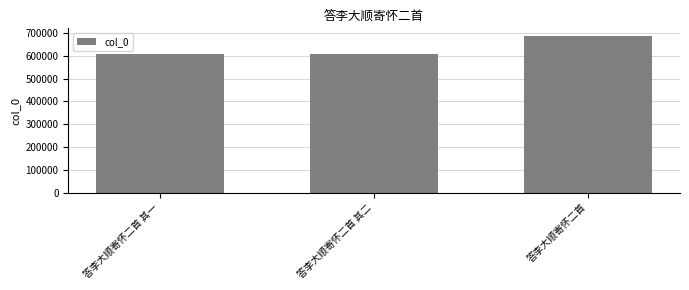

The chart shows a value of 607159 at 答李大顺寄怀二首 其一. True or false?

True